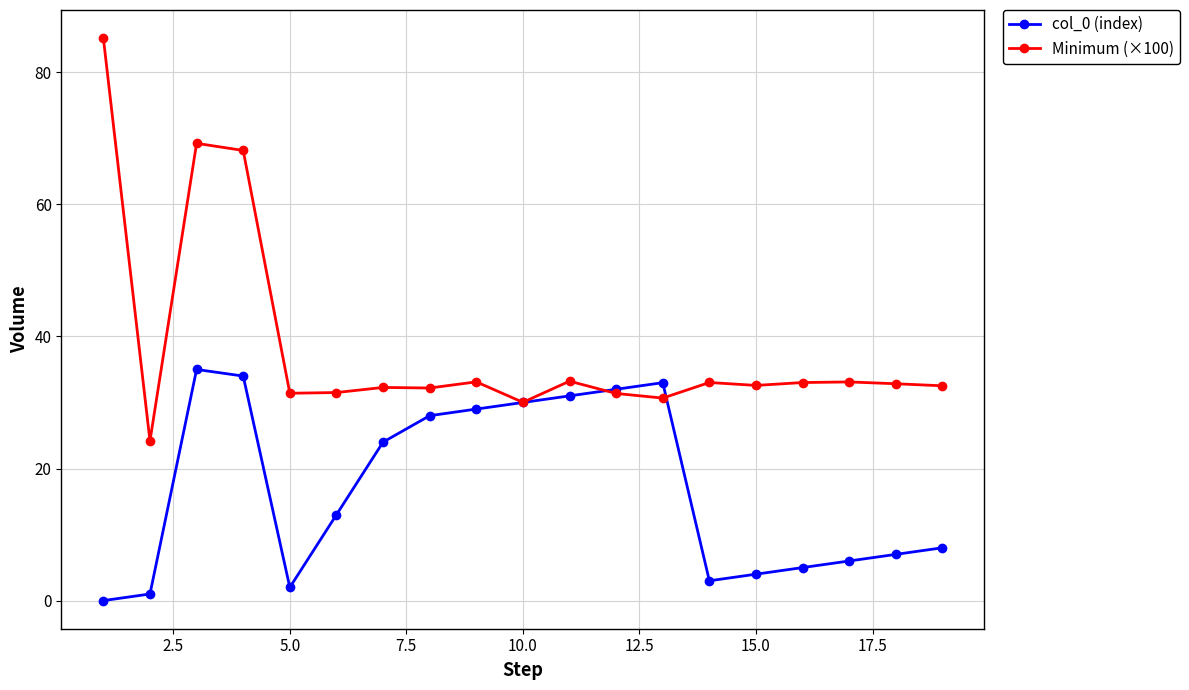

True or false: Minimum (×100) and col_0 (index) cross at least once.

True